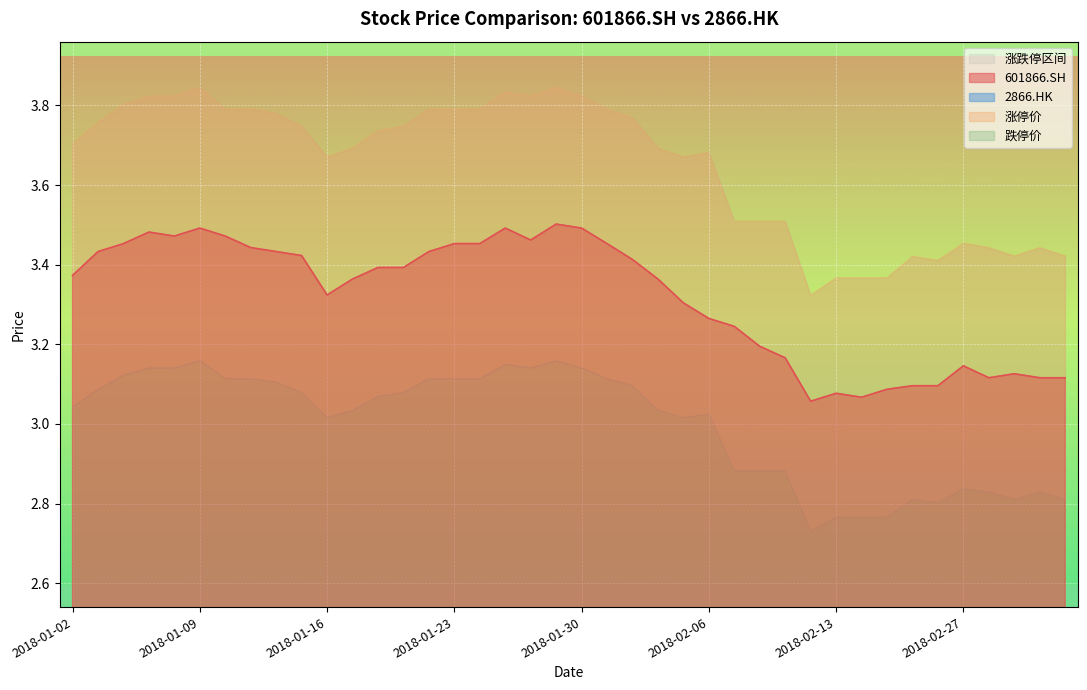

What is the label of the 28th point from the right?

2018-01-18